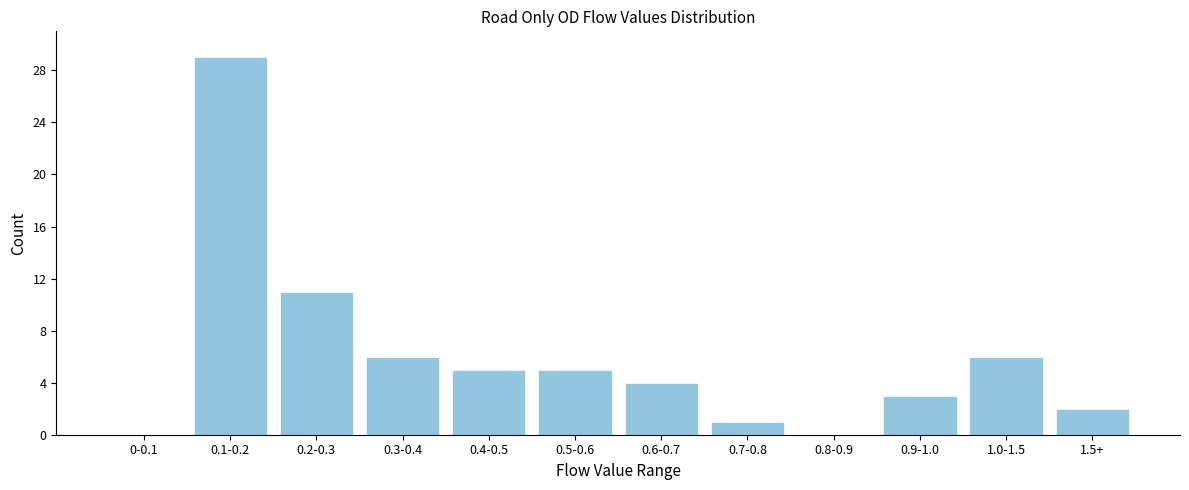

Reading left to right, extract all data points from this chart.

0-0.1=0	0.1-0.2=29	0.2-0.3=11	0.3-0.4=6	0.4-0.5=5	0.5-0.6=5	0.6-0.7=4	0.7-0.8=1	0.8-0.9=0	0.9-1.0=3	1.0-1.5=6	1.5+=2